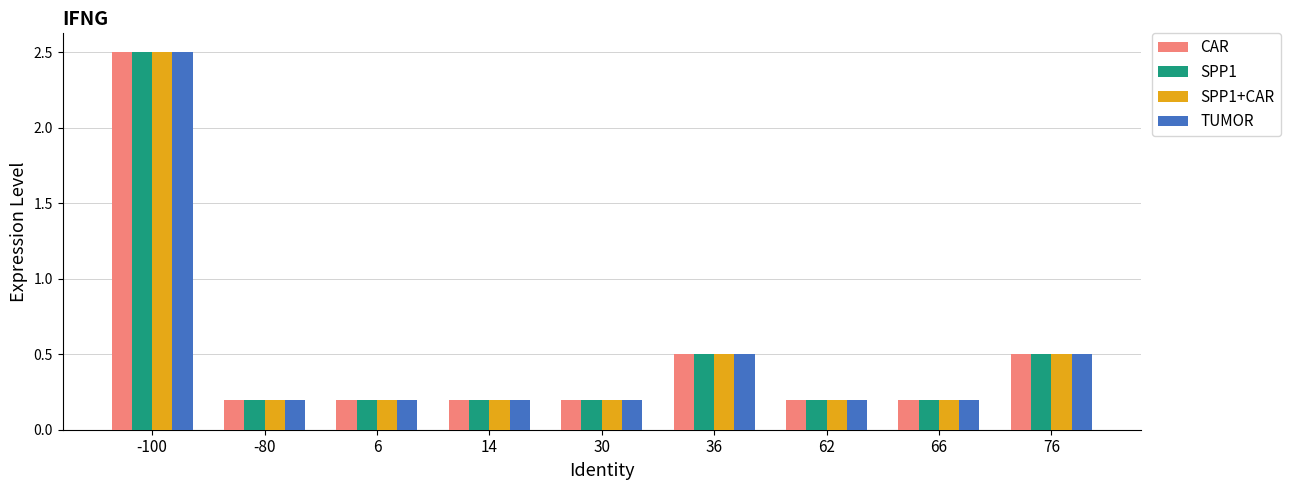

What is the sum of the SPP1 values at 62 and 66?

0.4